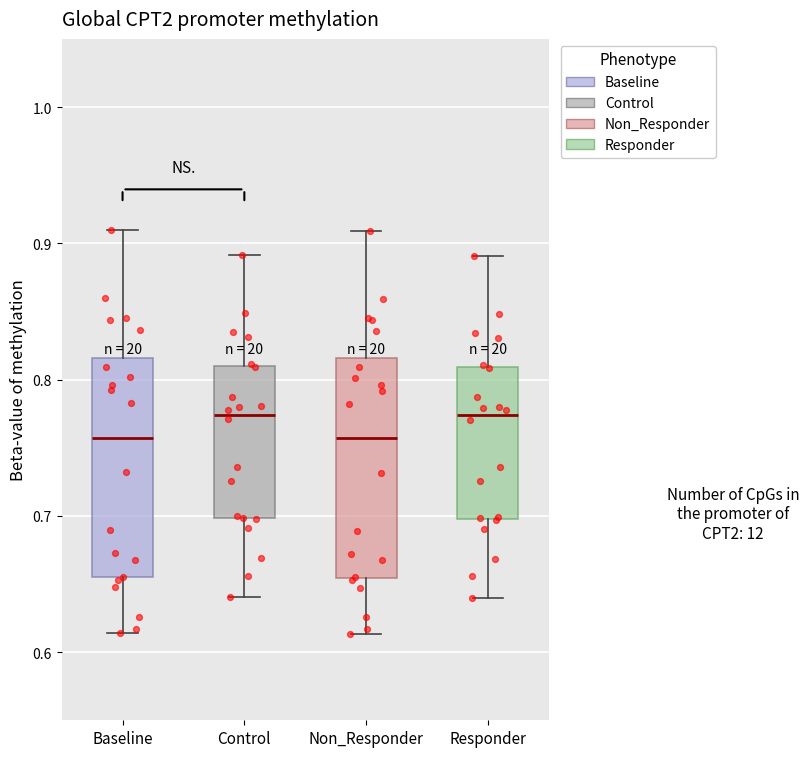

Reading left to right, transcribe this box plot: for each box, give where its median line is, the range the box spans, and where its two whiskers end, as read against the y-axis. The values are not printed on the chart, so give them approximately, as read against the axis.

Baseline: median 0.76, box 0.65 to 0.82, whiskers 0.61 to 0.91
Control: median 0.77, box 0.70 to 0.81, whiskers 0.64 to 0.89
Non_Responder: median 0.76, box 0.65 to 0.82, whiskers 0.61 to 0.91
Responder: median 0.77, box 0.70 to 0.81, whiskers 0.64 to 0.89